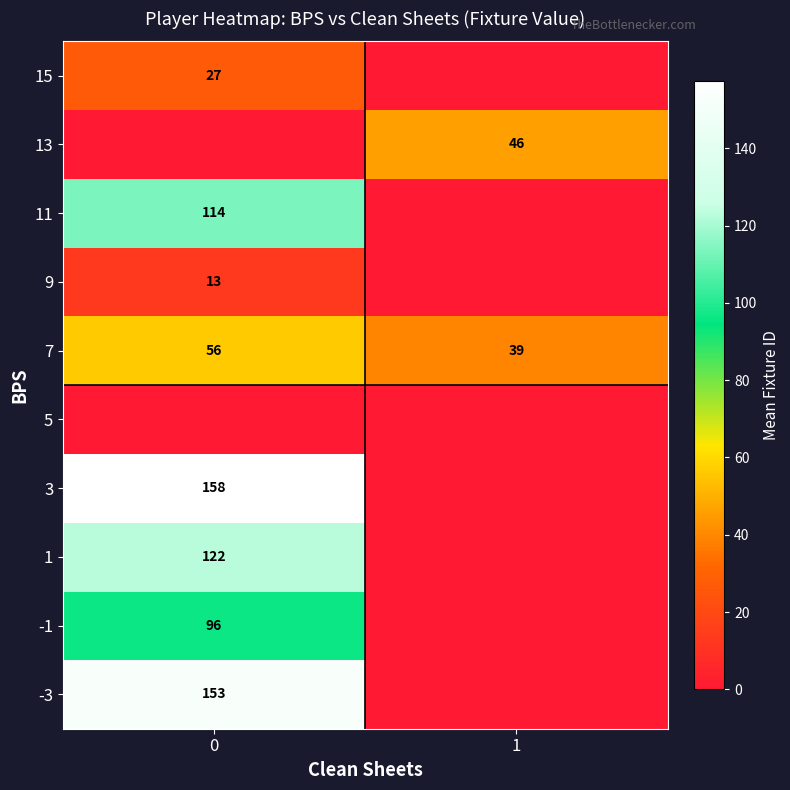

The 15 series shows 27 at 0. True or false?

True